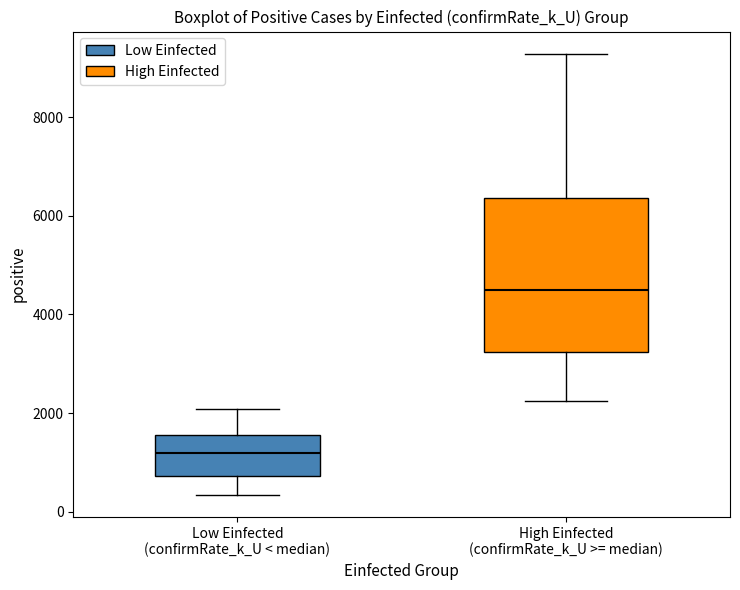

Where is the lower edge of the box for High Einfected (confirmRate_k_U >= median) on the y-axis? The values are not printed on the chart, so give them approximately, as read against the axis.

3200